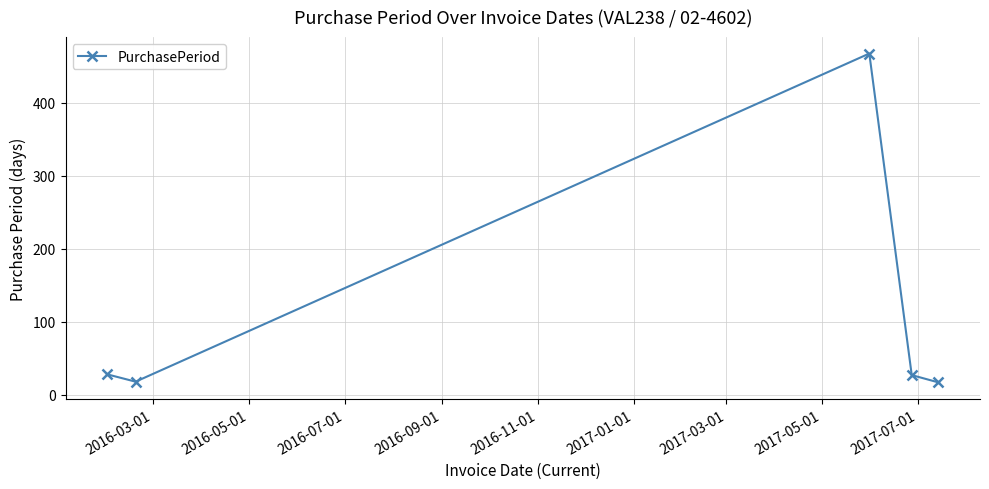

True or false: the data has more than 1 interior local peaks.

False